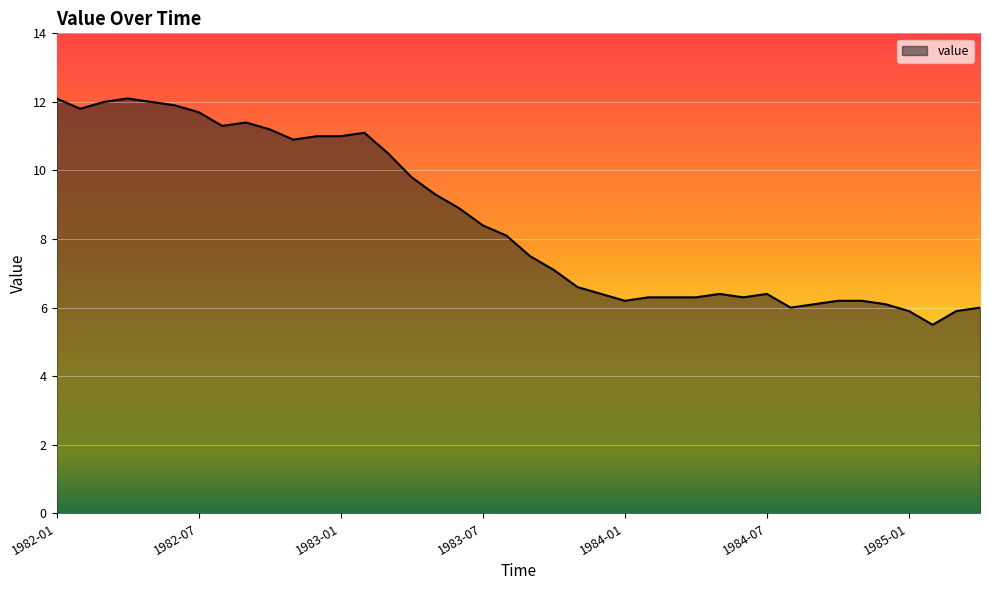

What is the difference between the maximum and minimum values?

6.6